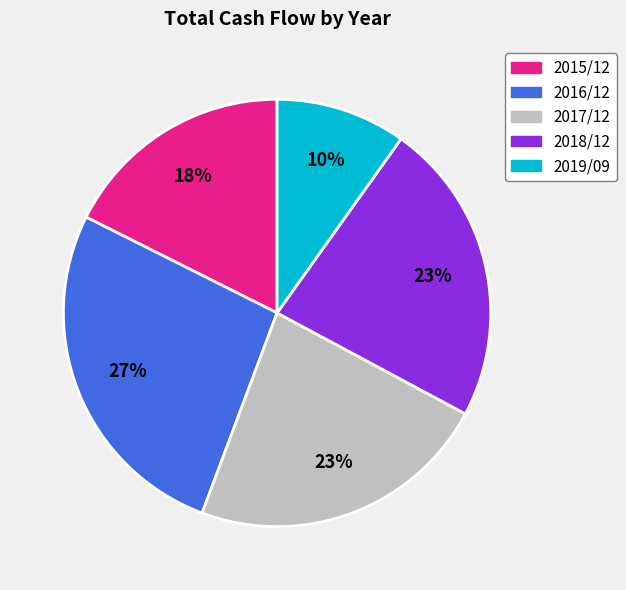

Combined, do 2015/12 and 2017/12 account for over 50%?

No